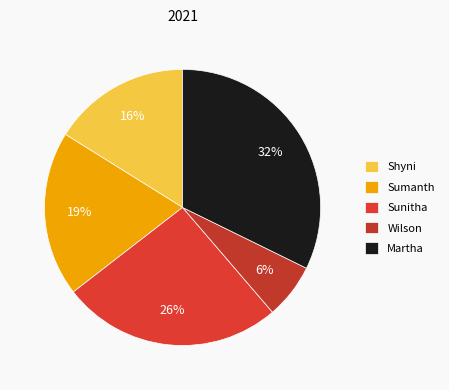

The Wilson slice represents 12% of the pie. True or false?

False